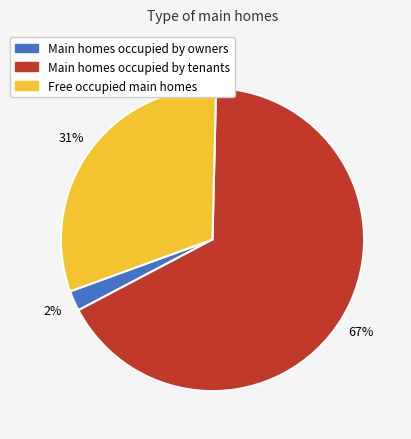

Does any single category account for the majority?

Yes